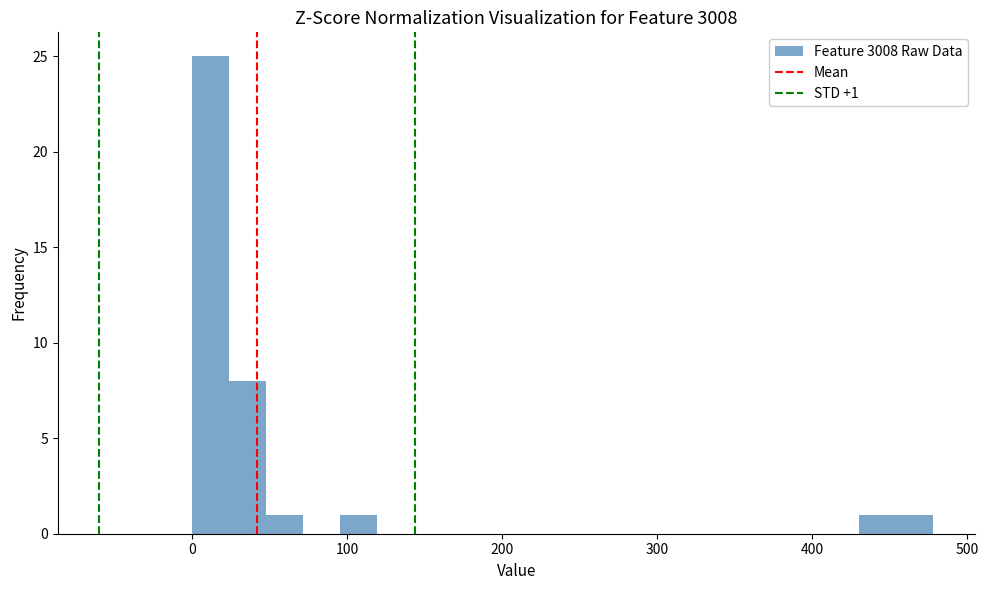

Around what value on the x-axis is the tallest bar? Give the approximate position of its centre, as read against the axis.

10